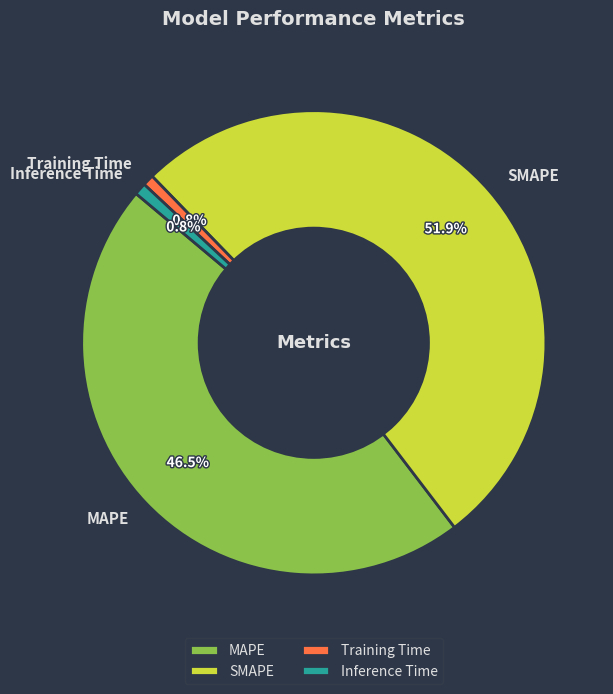

To the nearest percent, what is the difference between the Inference Time and SMAPE slice percentages?

51%